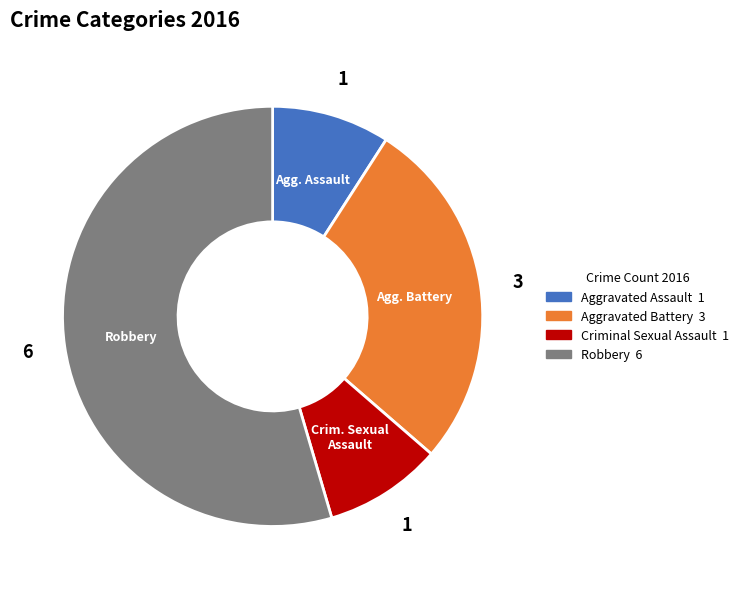

Do Aggravated Battery and Aggravated Assault together represent more than half of the pie?

No